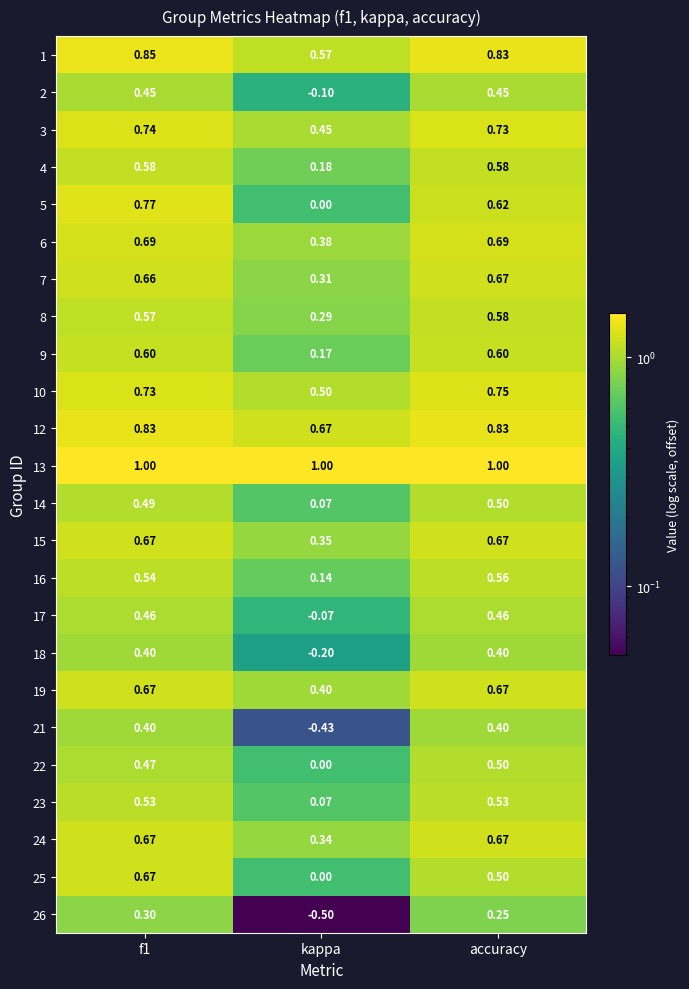

Where is 4 nearest to the value 0?

kappa